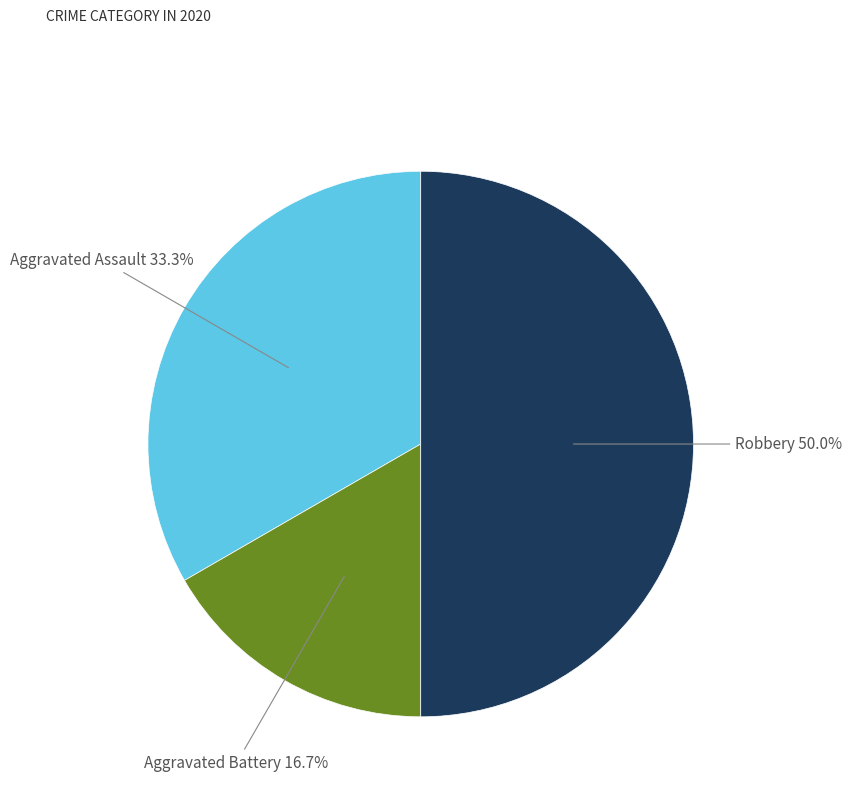

Is Aggravated Battery the majority of the pie?

No